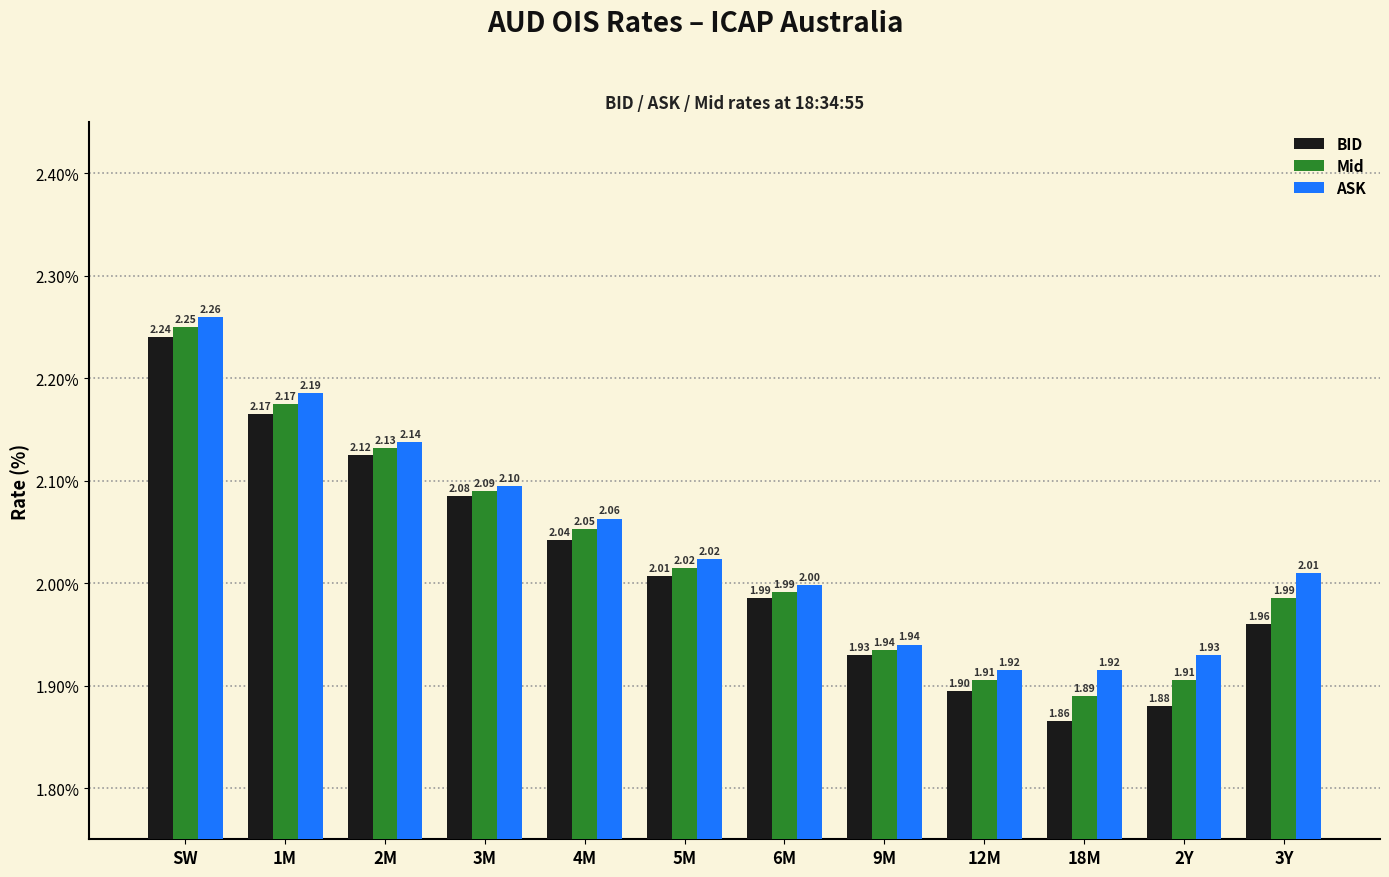

At how many categories does at least one series exceed 2?

7